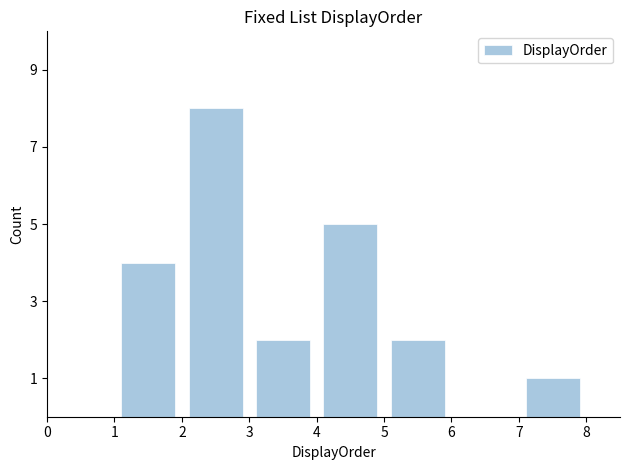

Over which range of the x-axis is the bar tallest?

2 to 3